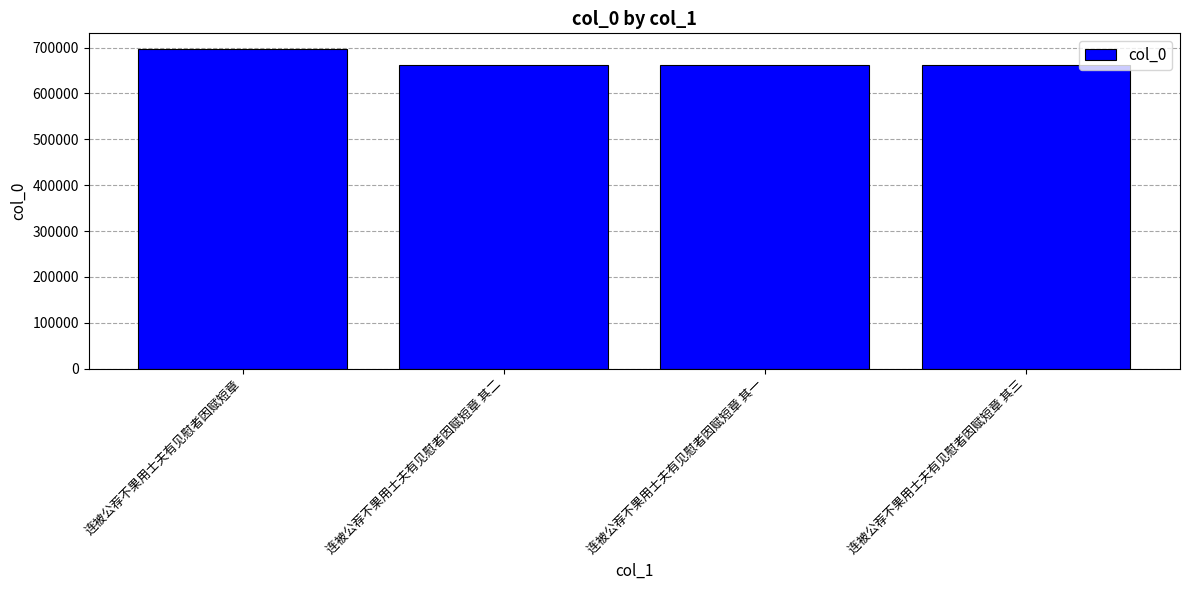

What position from the left is 连被公荐不果用士夫有见慰者因赋短章 其三?

4